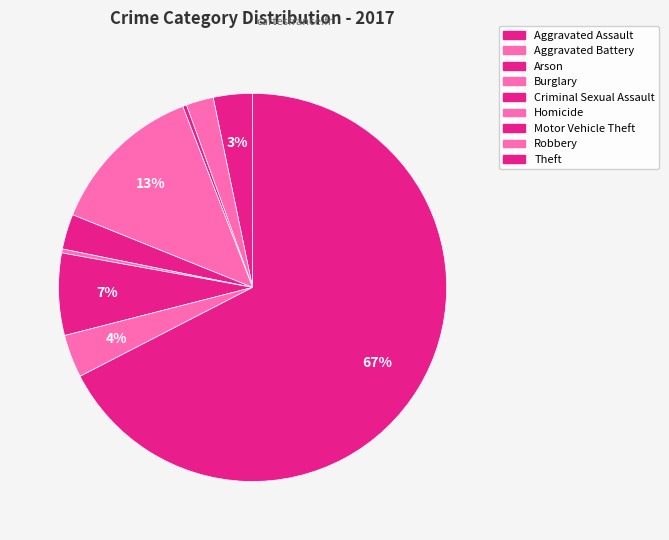

Is it true that Motor Vehicle Theft is 7% of the pie?

True